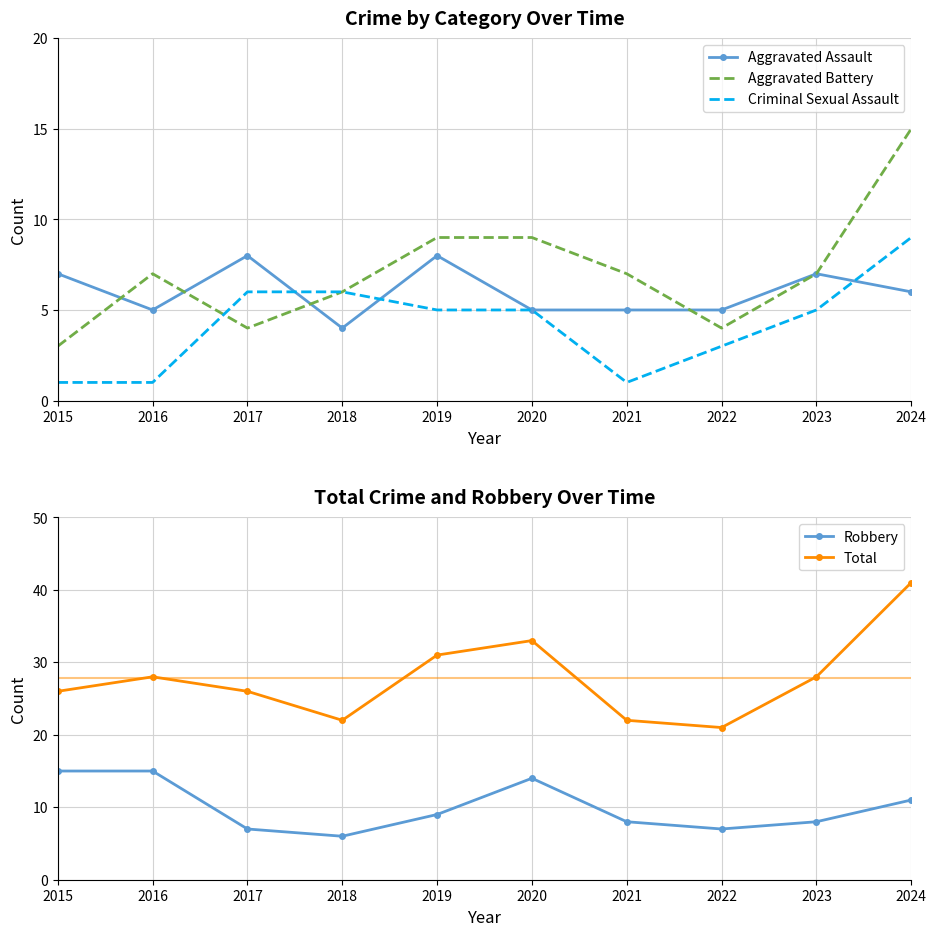

The value of Criminal Sexual Assault at 2015 is 1. True or false?

True